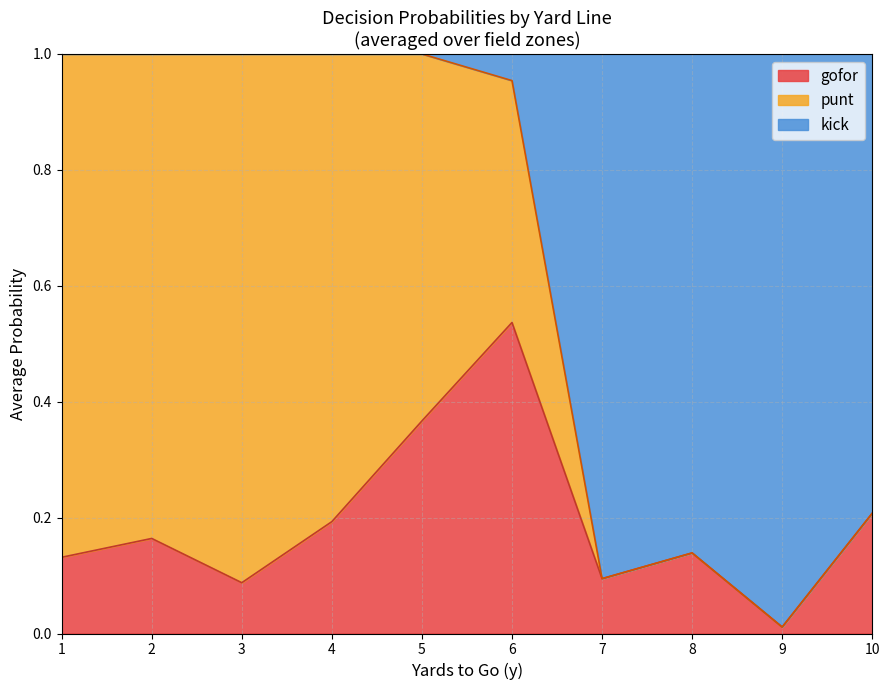

Which category has the highest value in the gofor series?

6